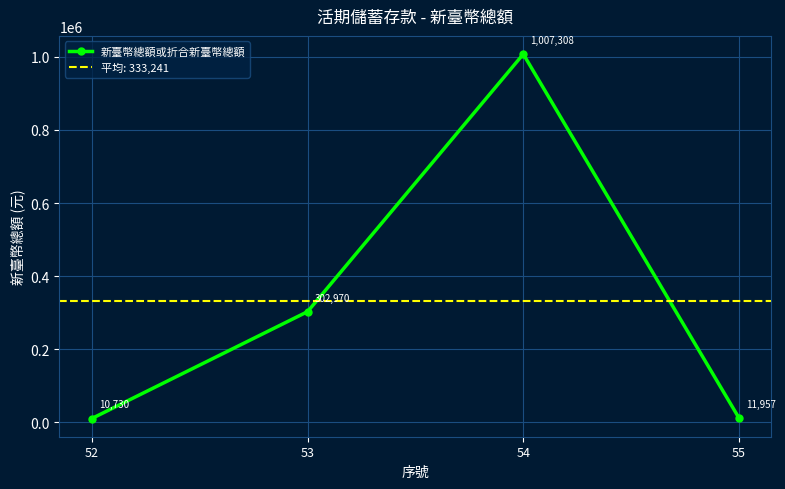

Approximately how many times larger is the value at 53 compared to 52?

28.2